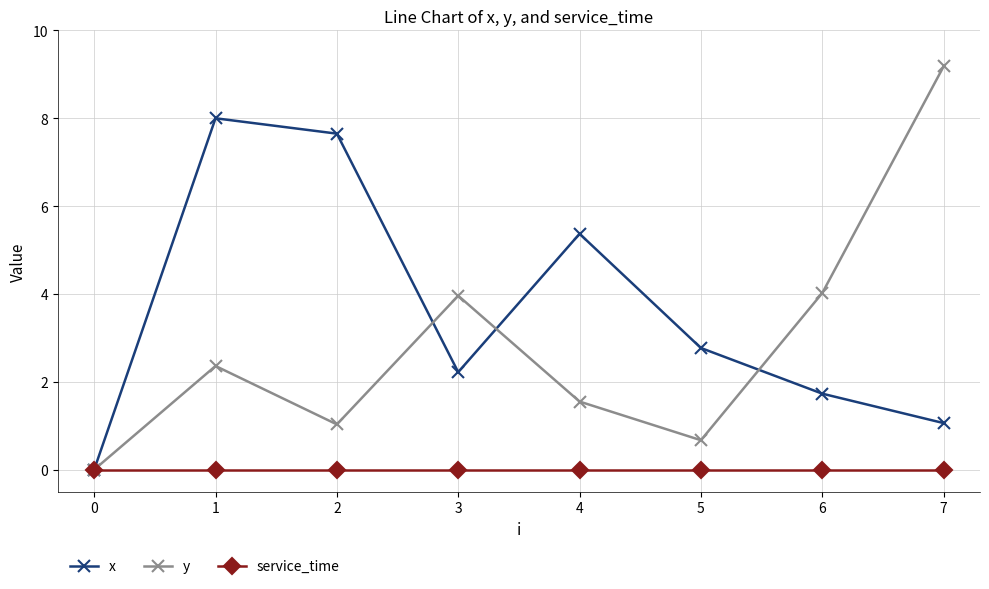

Reading left to right, what are all the values shown in this chart?

x: 0.0	8.0	7.7	2.2	5.4	2.8	1.7	1.1
y: 0.0	2.4	1.0	4.0	1.6	0.7	4.0	9.2
service_time: 0.0	0.0	0.0	0.0	0.0	0.0	0.0	0.0